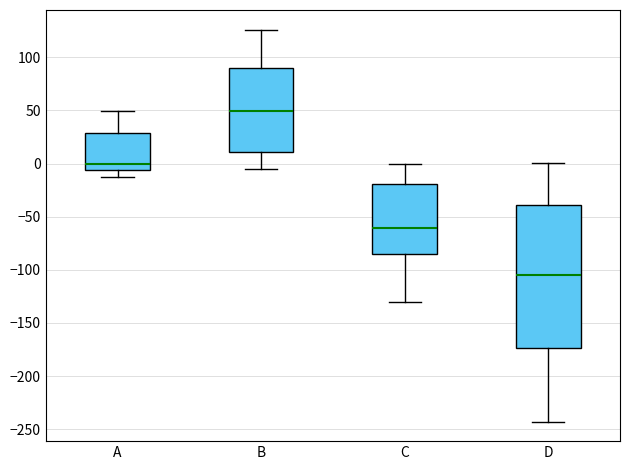

Which box is the tallest, from its lower edge to its upper edge?

D